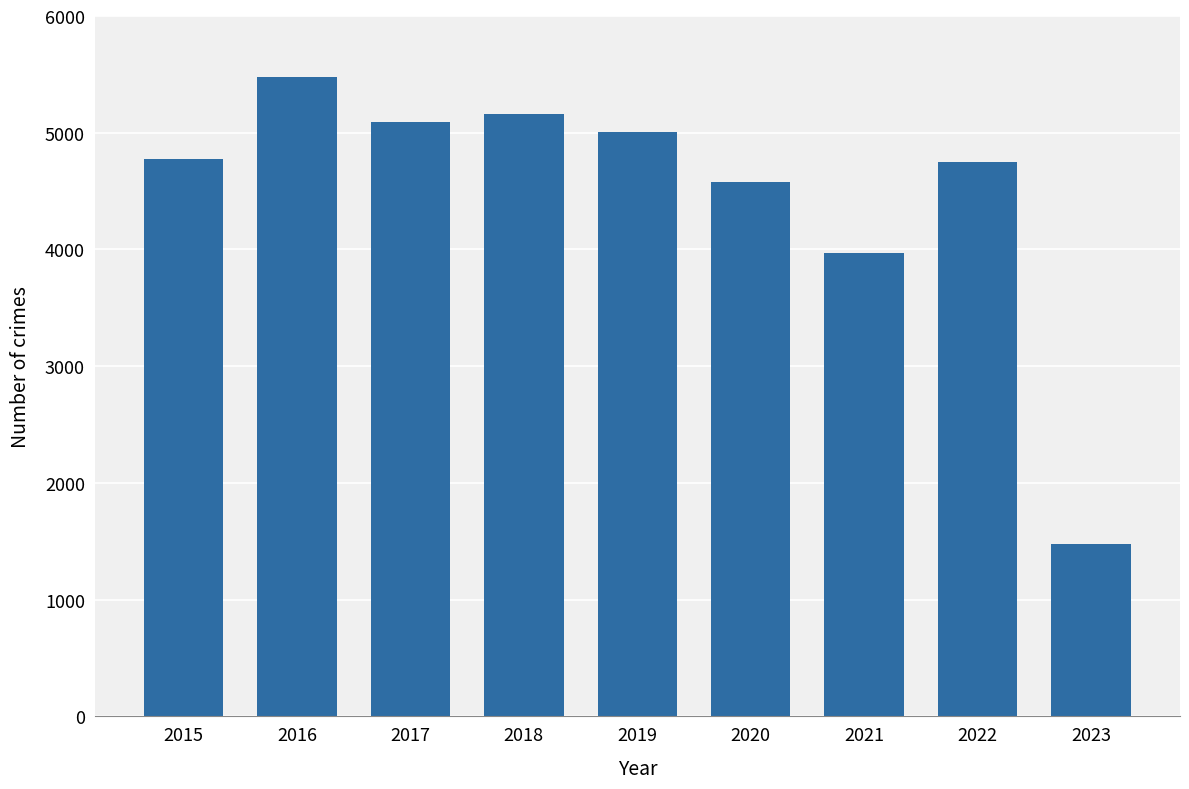

Between 2016 and 2023, which is larger?

2016